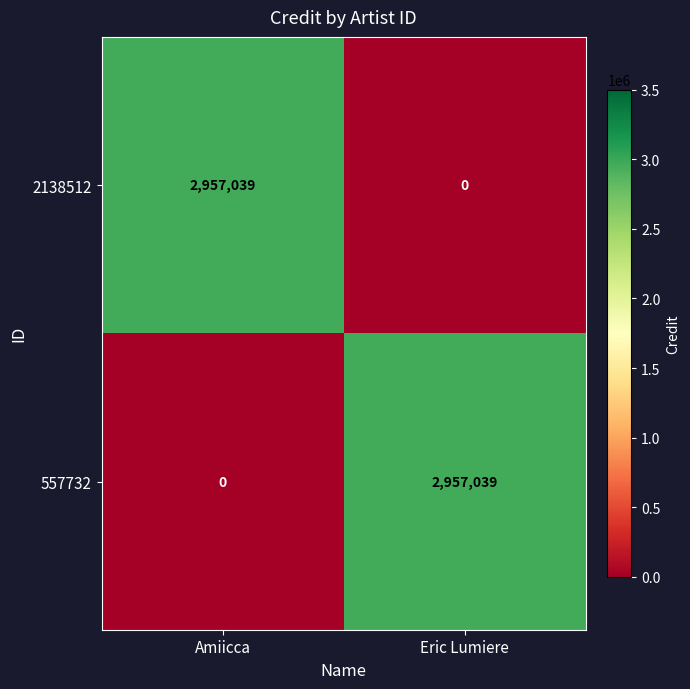

True or false: 2138512 has a value of 0 at Eric Lumiere.

True